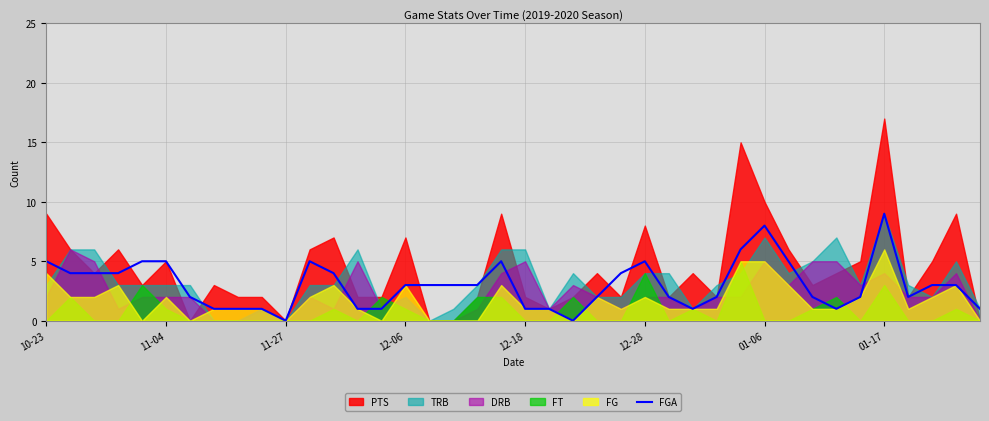

The FGA series shows 8 at 01-06. True or false?

True